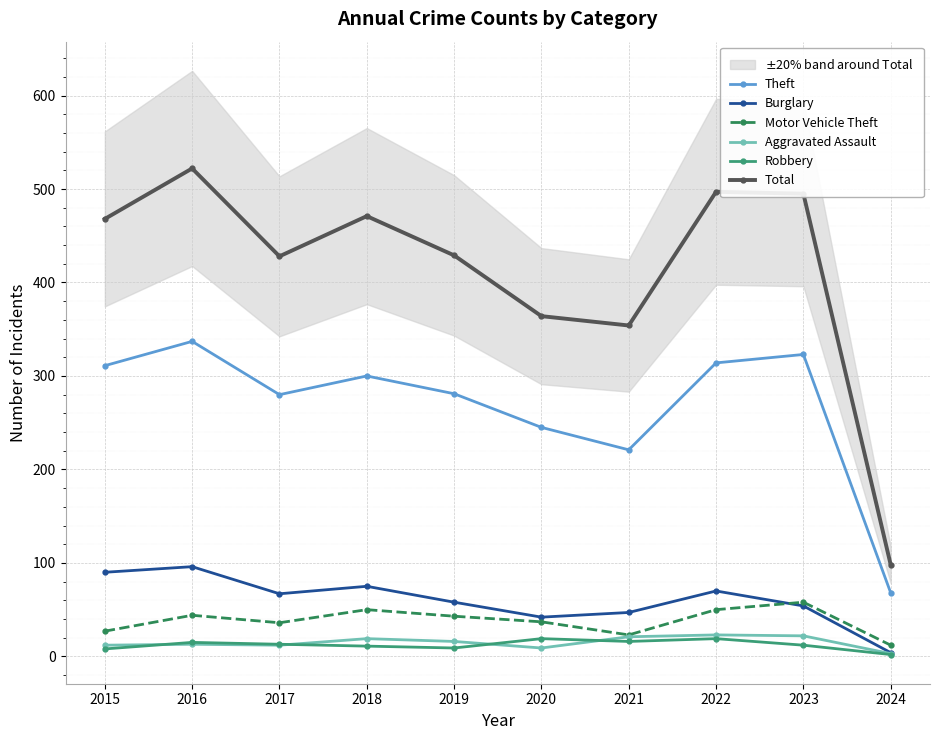

Which series has the widest spread of values?

Total